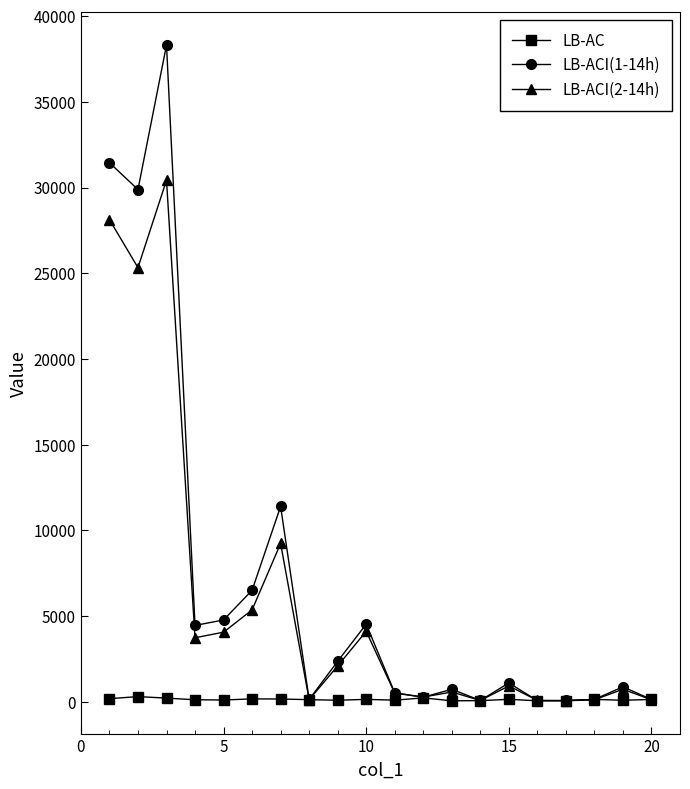

Rank the series by their average value, from highest to lowest.

LB-ACI(1-14h), LB-ACI(2-14h), LB-AC